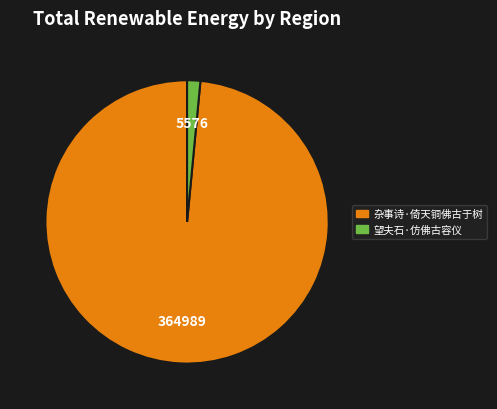

Rank the categories by value from highest to lowest.

杂事诗·倚天铜佛古于树, 望夫石·仿佛古容仪